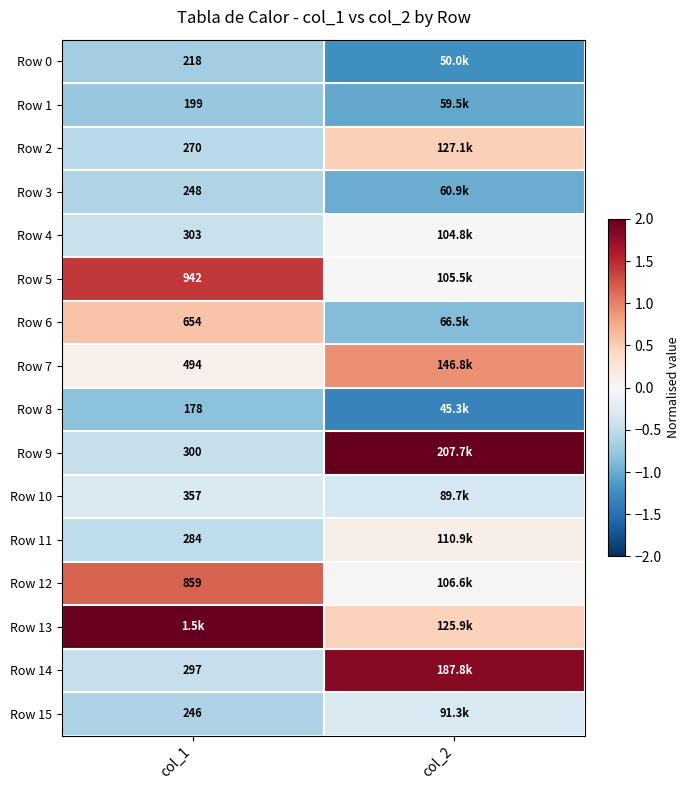

Between col_1 and col_2, which series saw the biggest shift?

Row 9